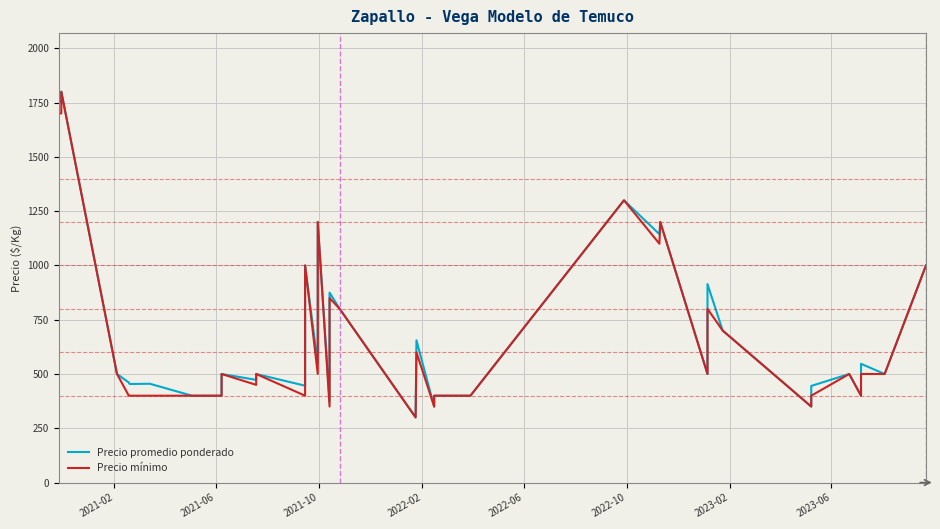

How many interior local valleys does the Precio mínimo series have?

10